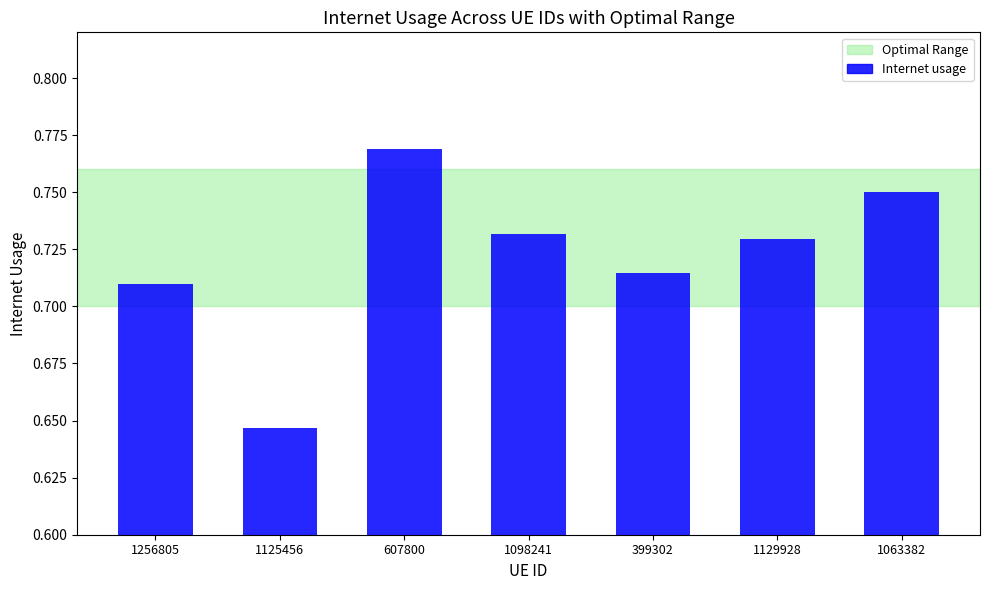

What is the label of the 5th bar from the right?

607800